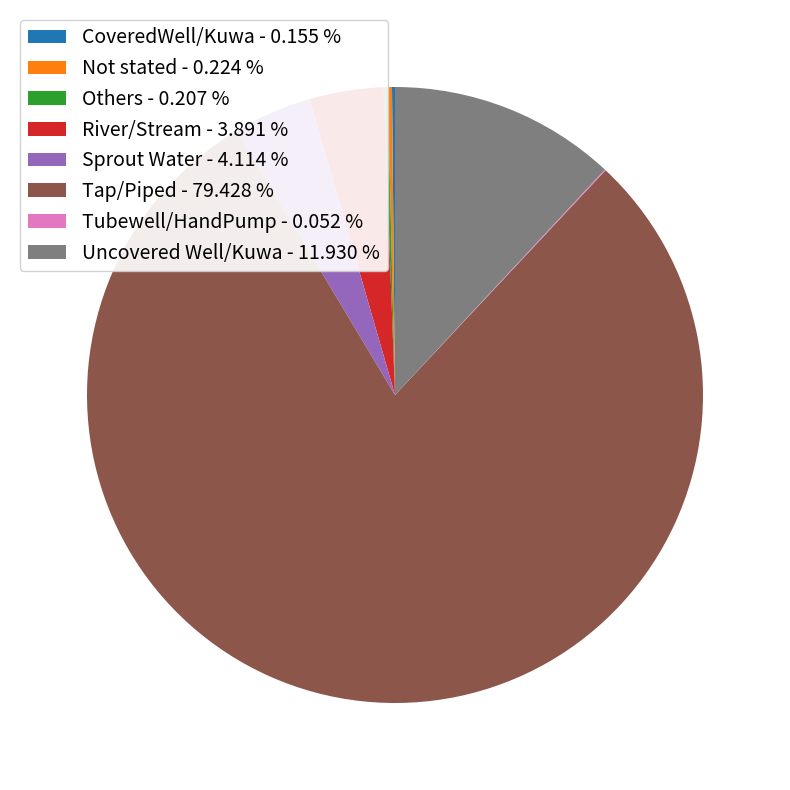

Does Tap/Piped - 79.428 % account for over 50% of the chart?

Yes